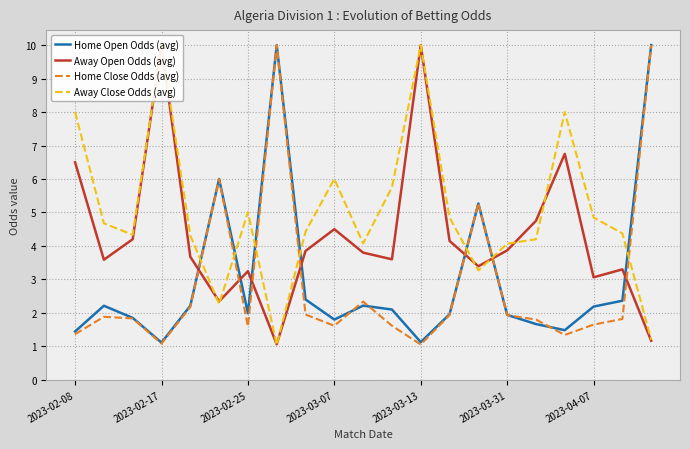

How many data points does each series have?

21